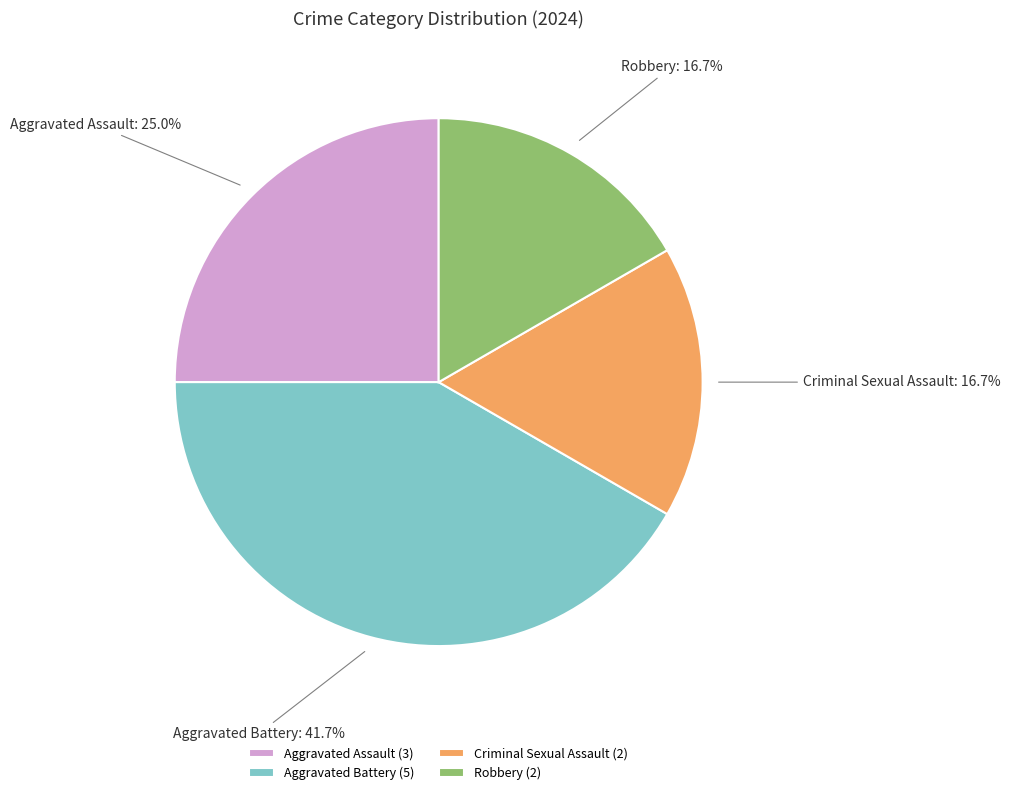

Is Criminal Sexual Assault the majority of the pie?

No